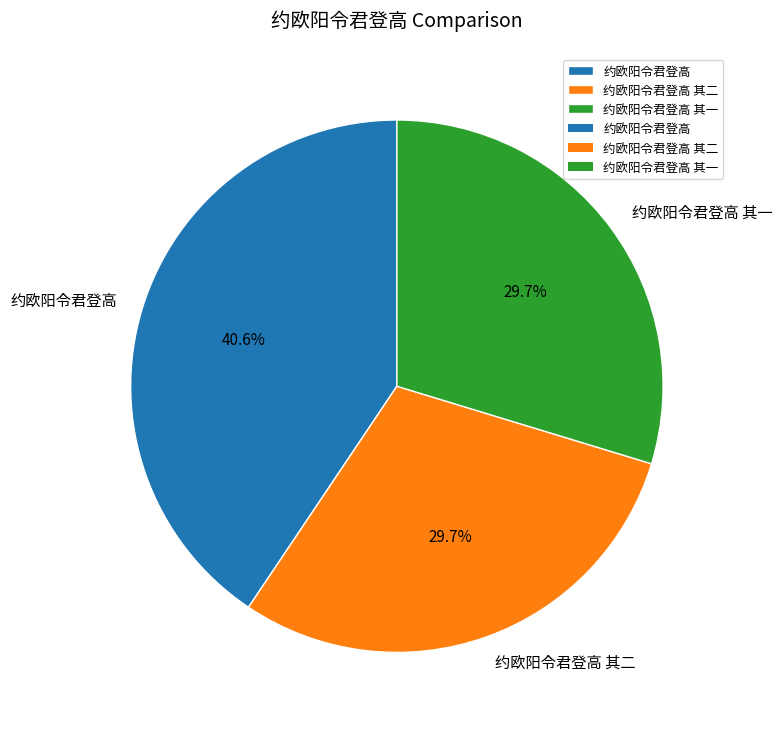

Which slice is the largest?

约欧阳令君登高